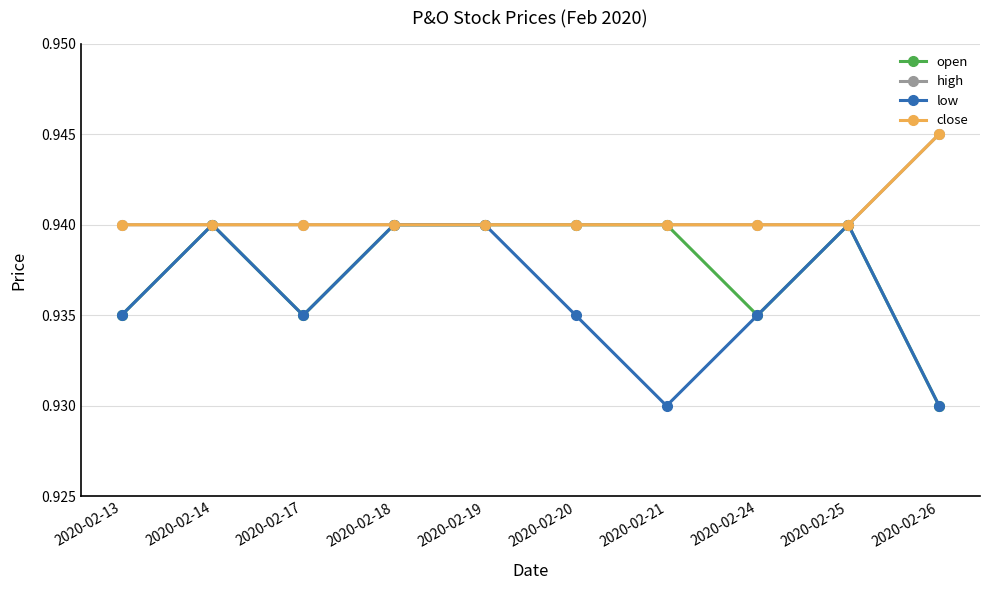

The value of open at 2020-02-25 is 0.4. True or false?

False